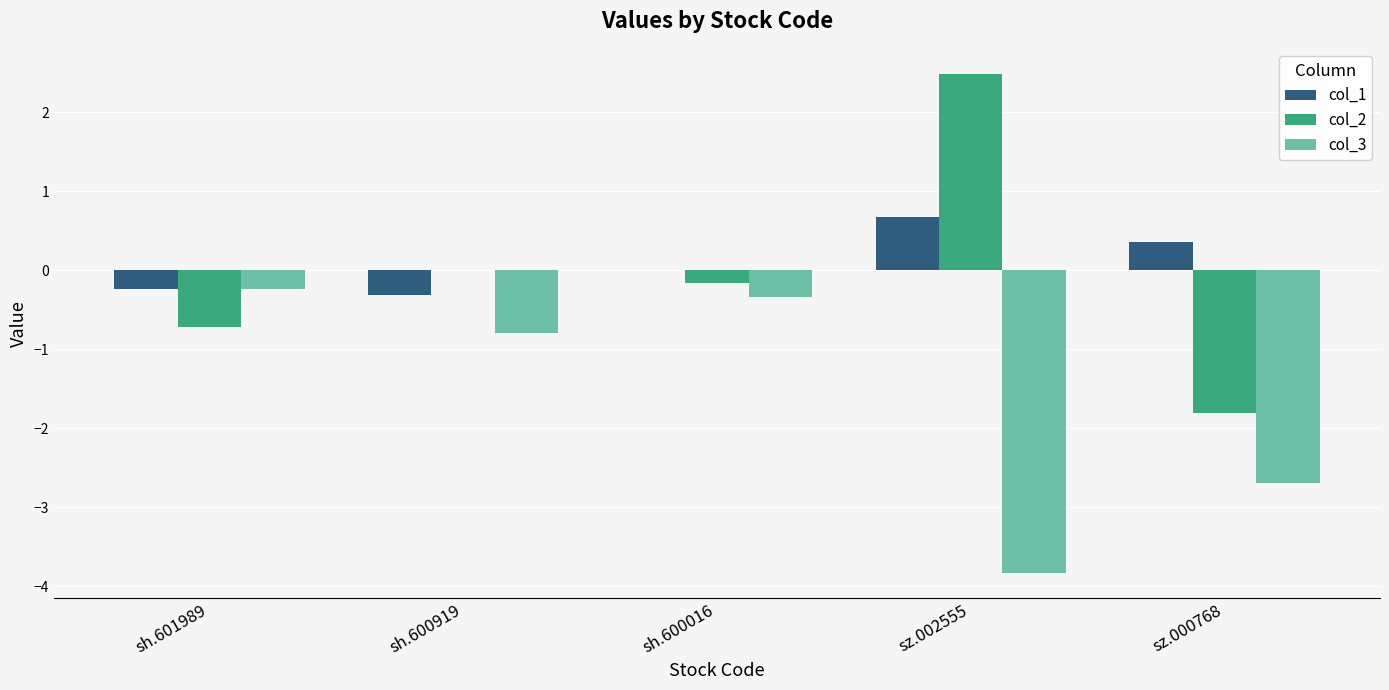

Which series has the largest total across all categories?

col_1